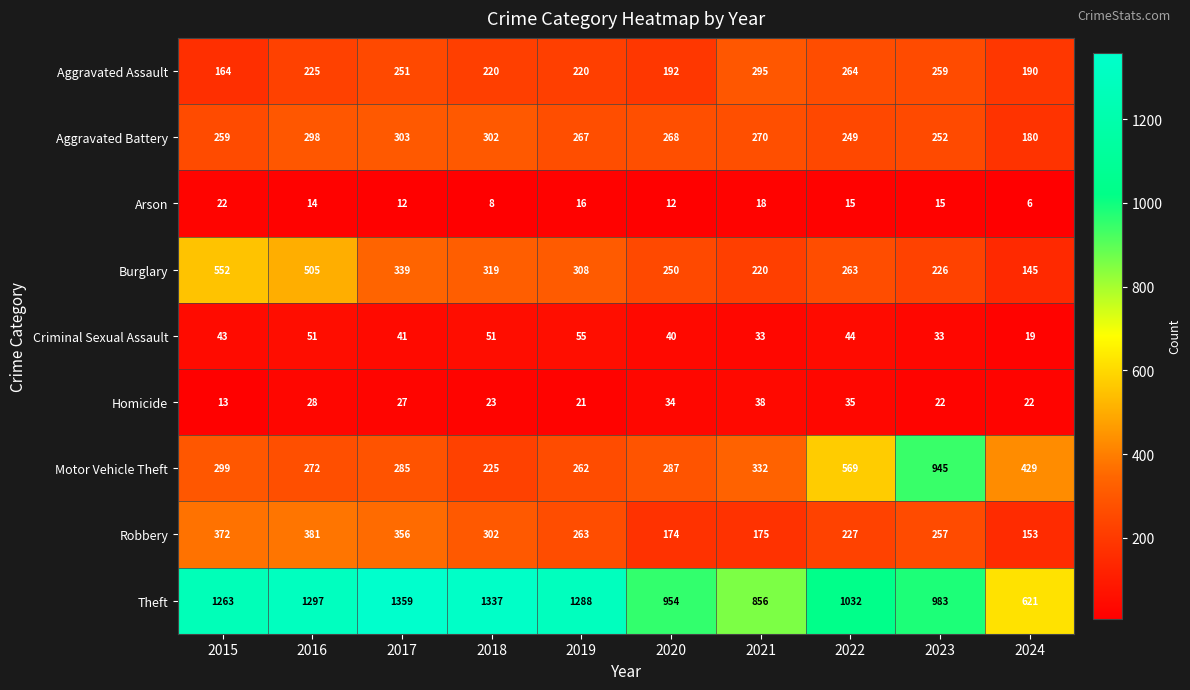

How many data points does each series have?

10